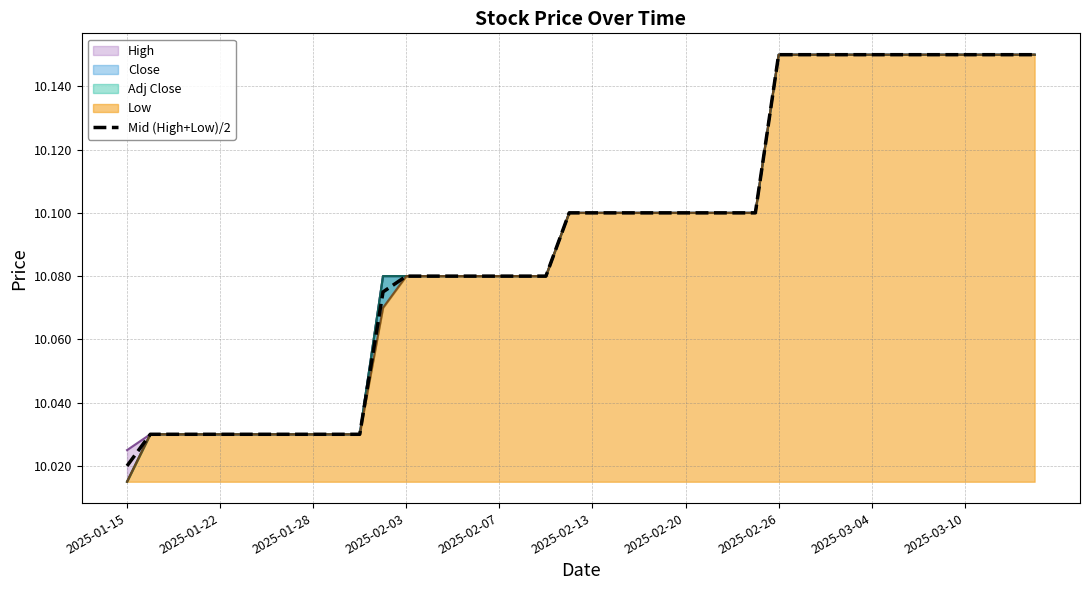

At which label does Mid (High+Low)/2 reach its minimum?

2025-01-15